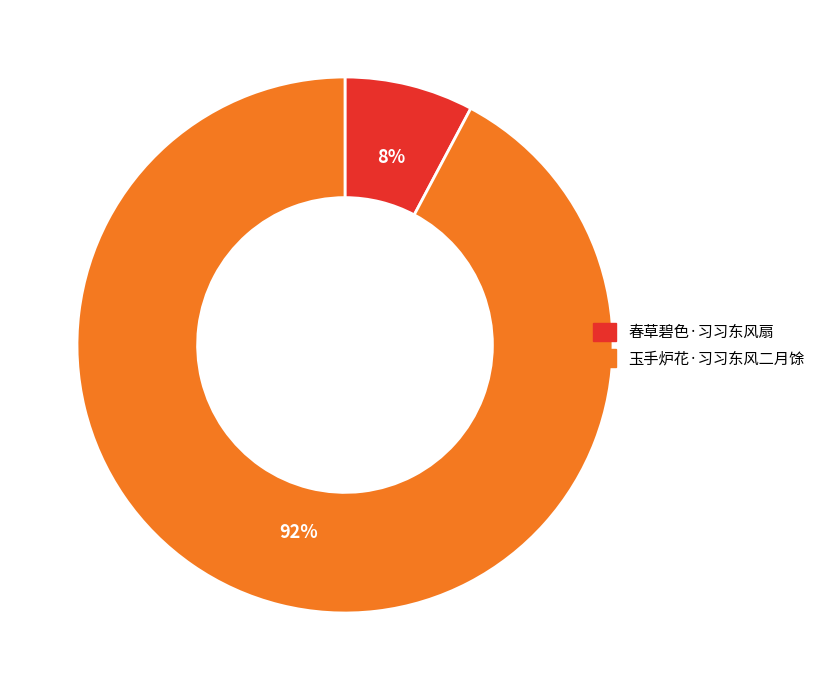

Is there a majority slice in this chart?

Yes